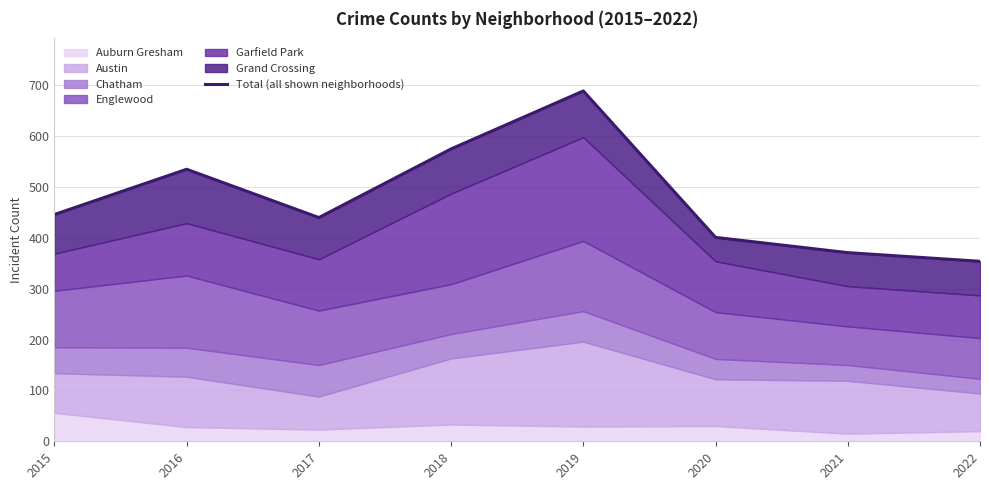

Does the chart display data point markers on the line(s)?

No